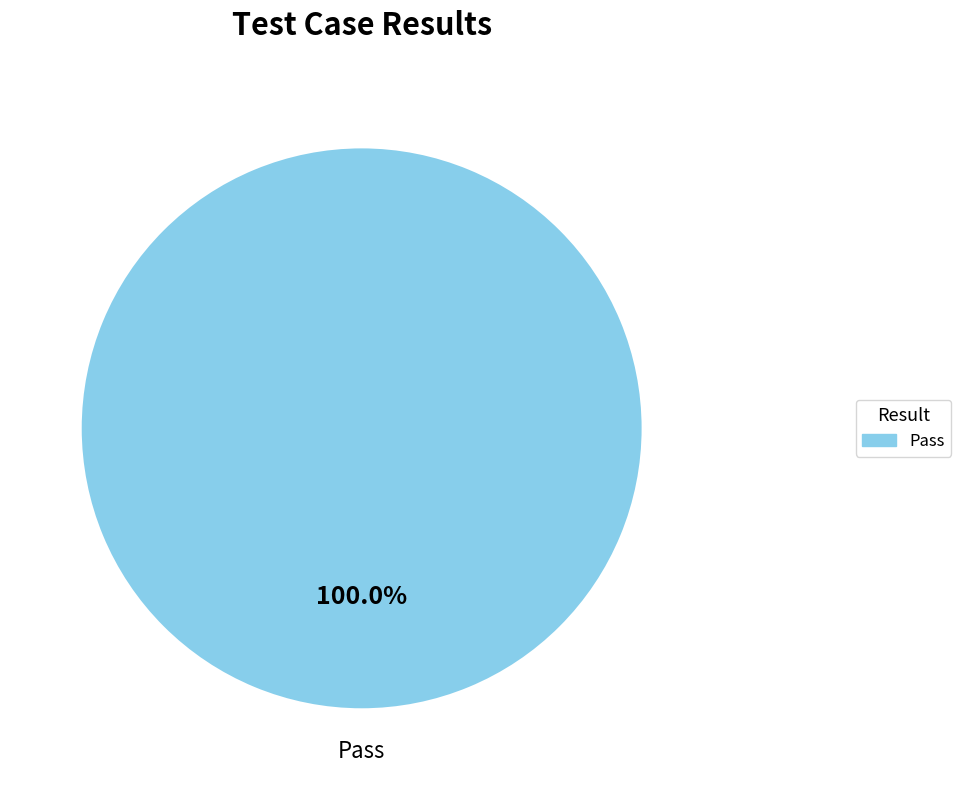

Is there a majority slice in this chart?

Yes